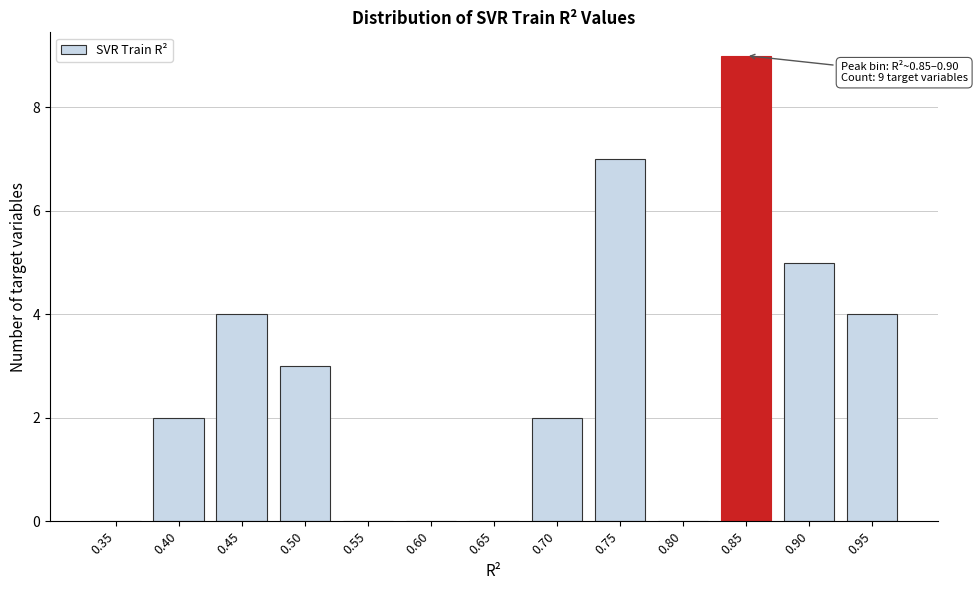

Reading left to right, list all the values displayed in this chart.

0.35=0	0.40=2	0.45=4	0.50=3	0.55=0	0.60=0	0.65=0	0.70=2	0.75=7	0.80=0	0.85=9	0.90=5	0.95=4